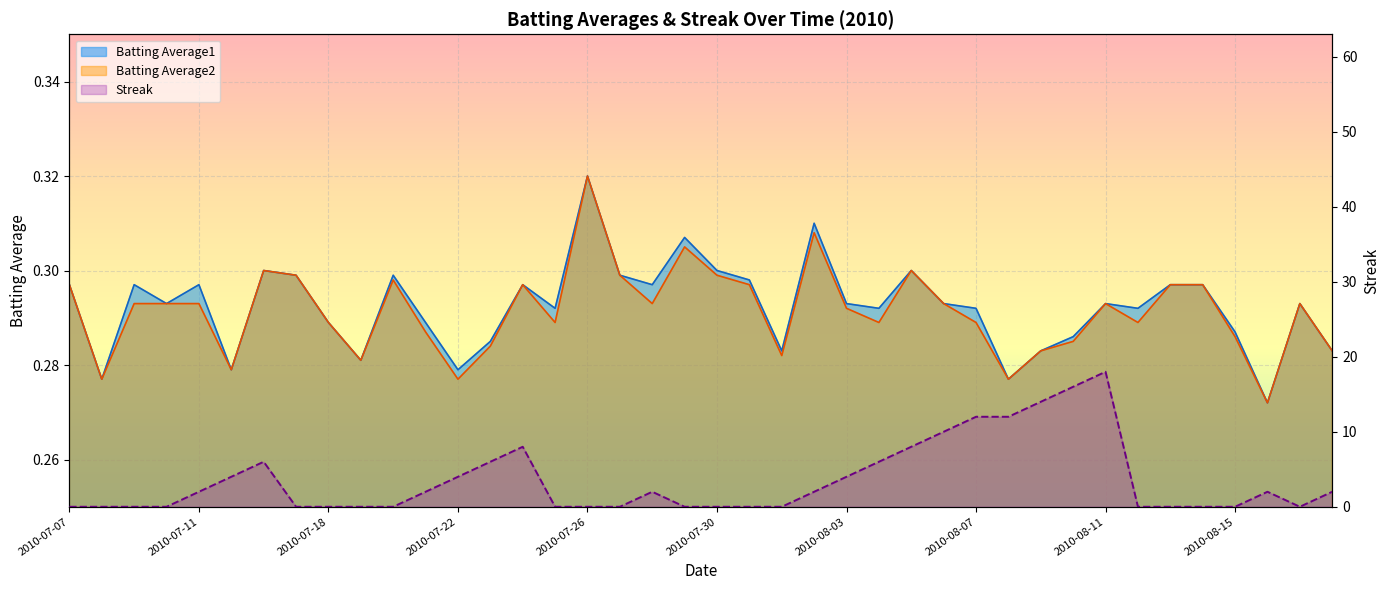

Where is the first local maximum for Batting Average1?

2010-07-09